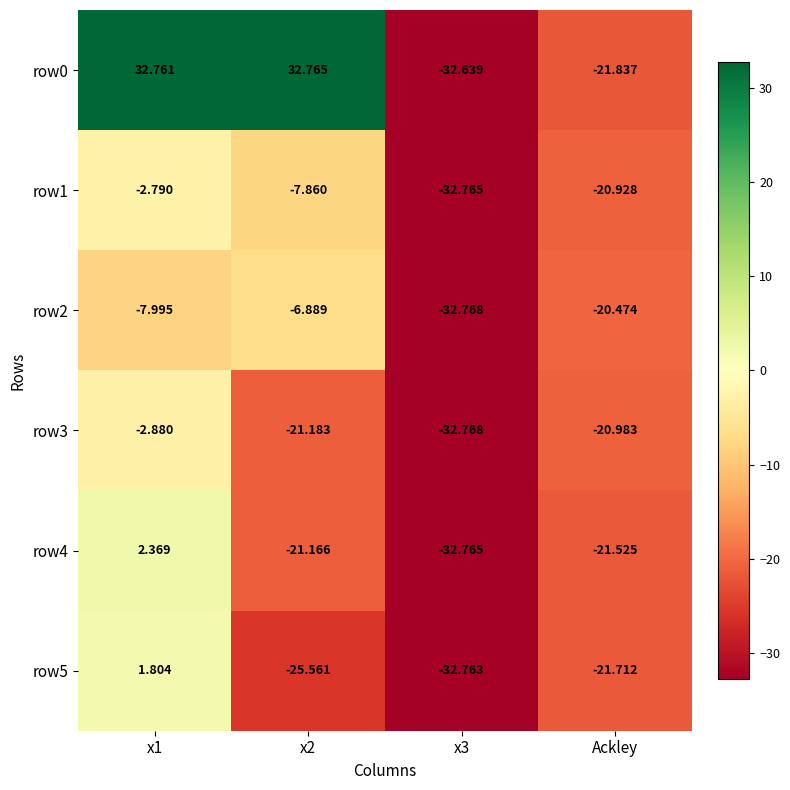

How many distinct data groups are displayed?

6